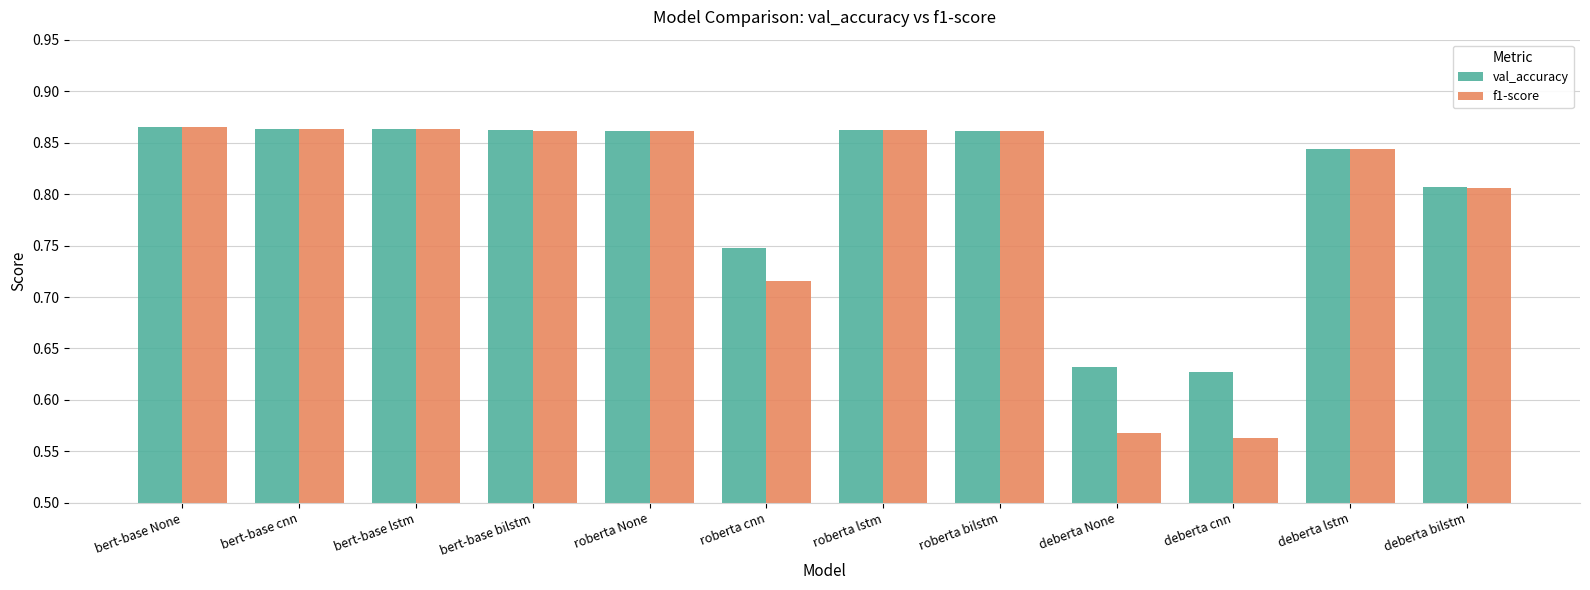

How many val_accuracy values are between 0 and 1?

12